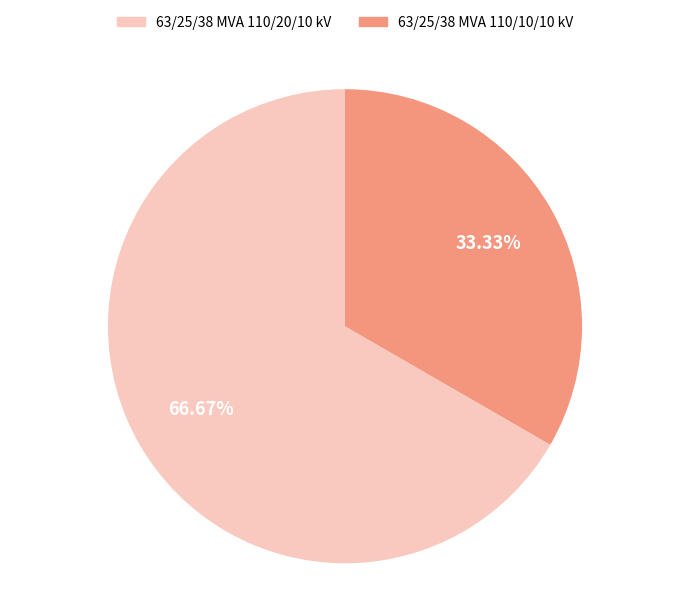

Is 63/25/38 MVA 110/10/10 kV the majority of the pie?

No